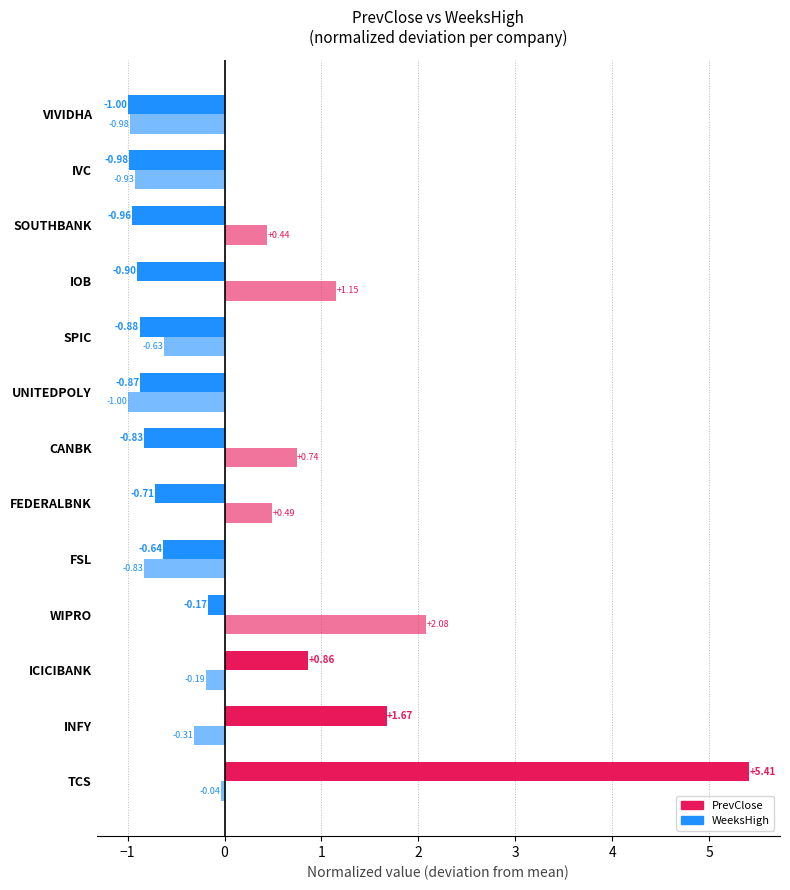

What is the difference between the second highest and second lowest values in the WeeksHigh series?

2.1